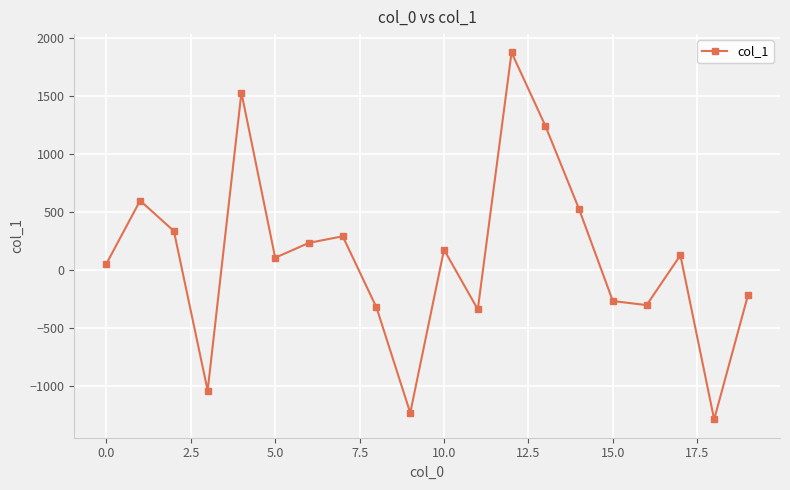

Is this an area chart (filled region under the line)?

No